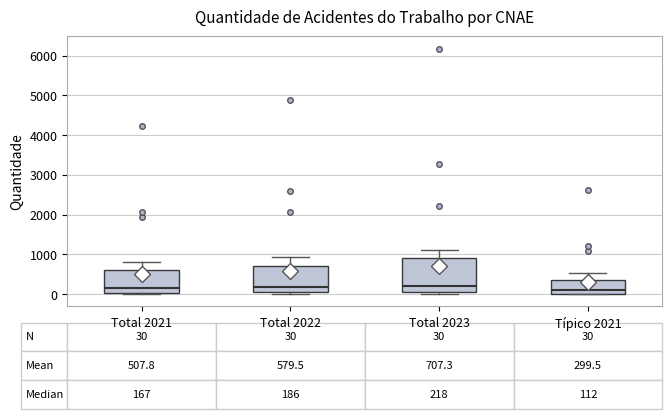

Which box is the tallest, from its lower edge to its upper edge?

Total 2023